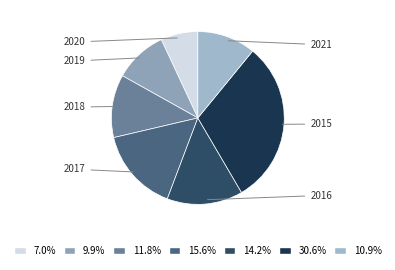

Count the number of slices in the pie.

7